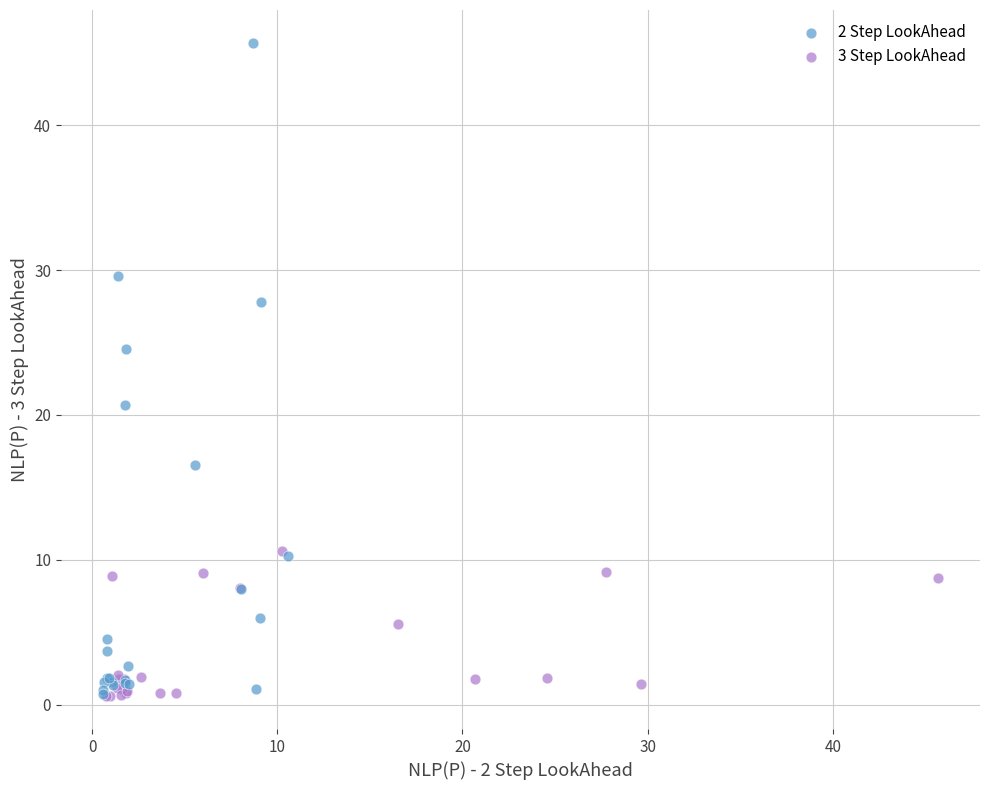

What are all the series names shown in the legend?

2 Step LookAhead, 3 Step LookAhead